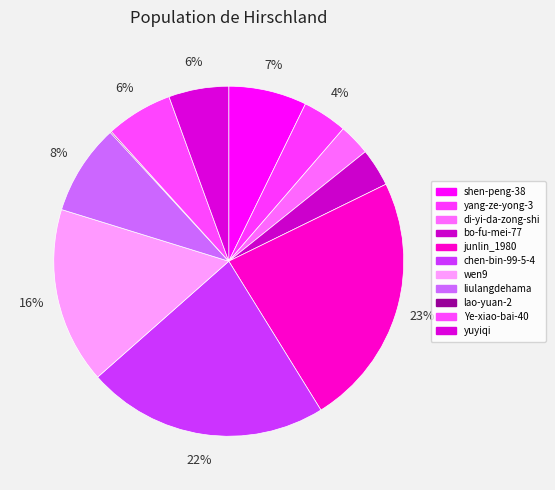

Which slice is the largest?

junlin_1980